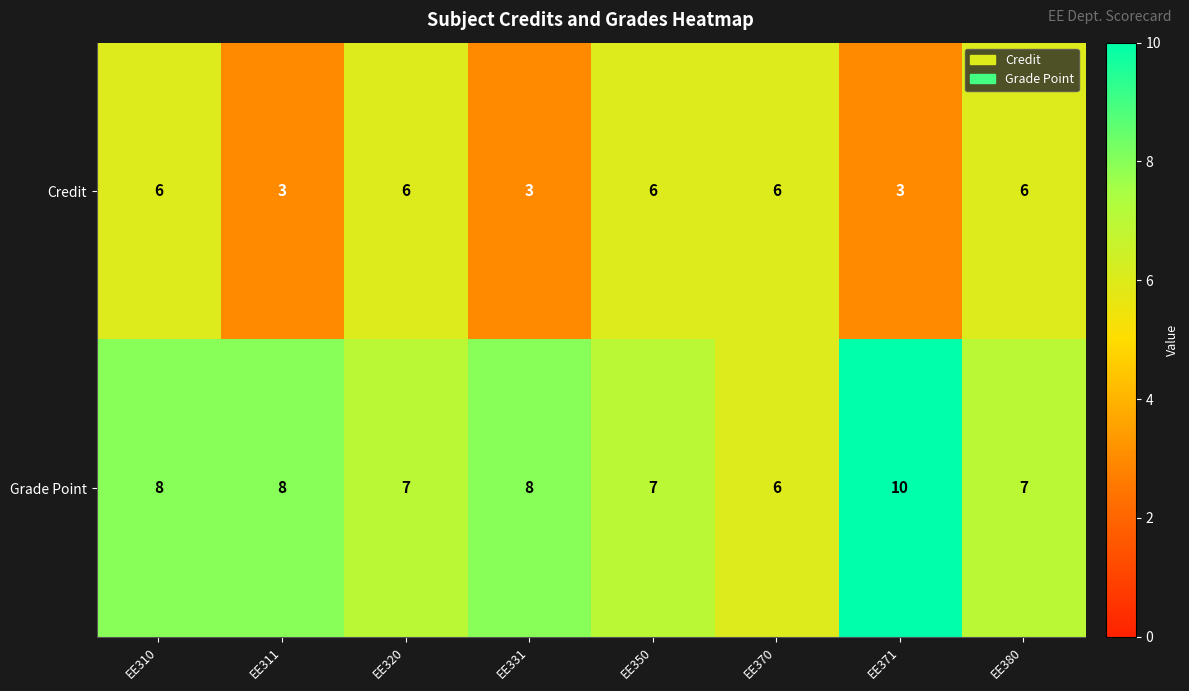

What is the maximum value for Credit?

6